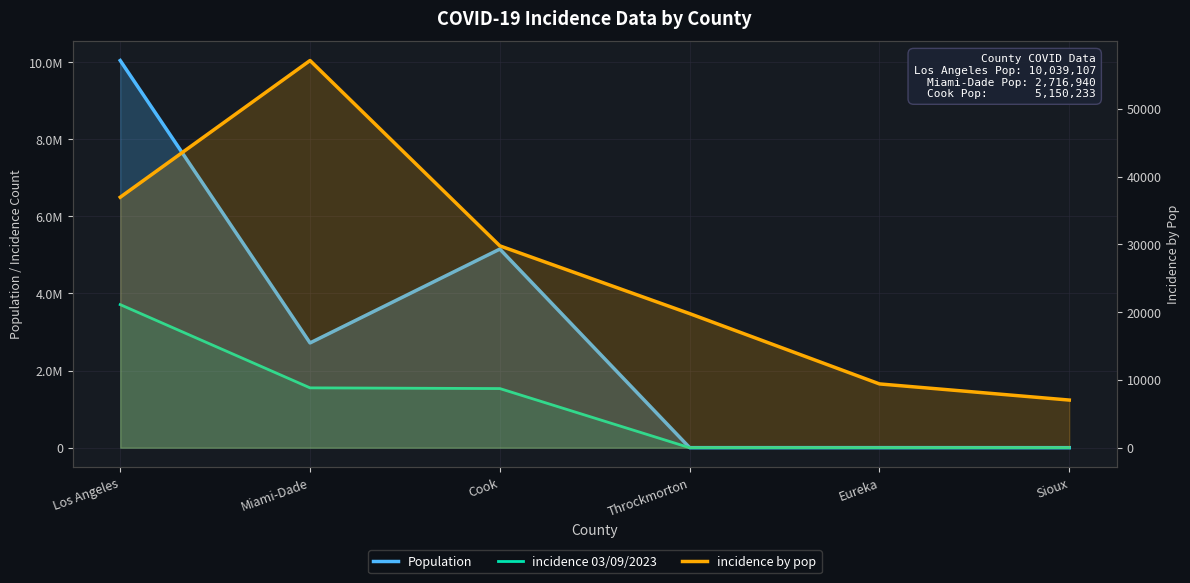

What position from the left is Throckmorton?

4